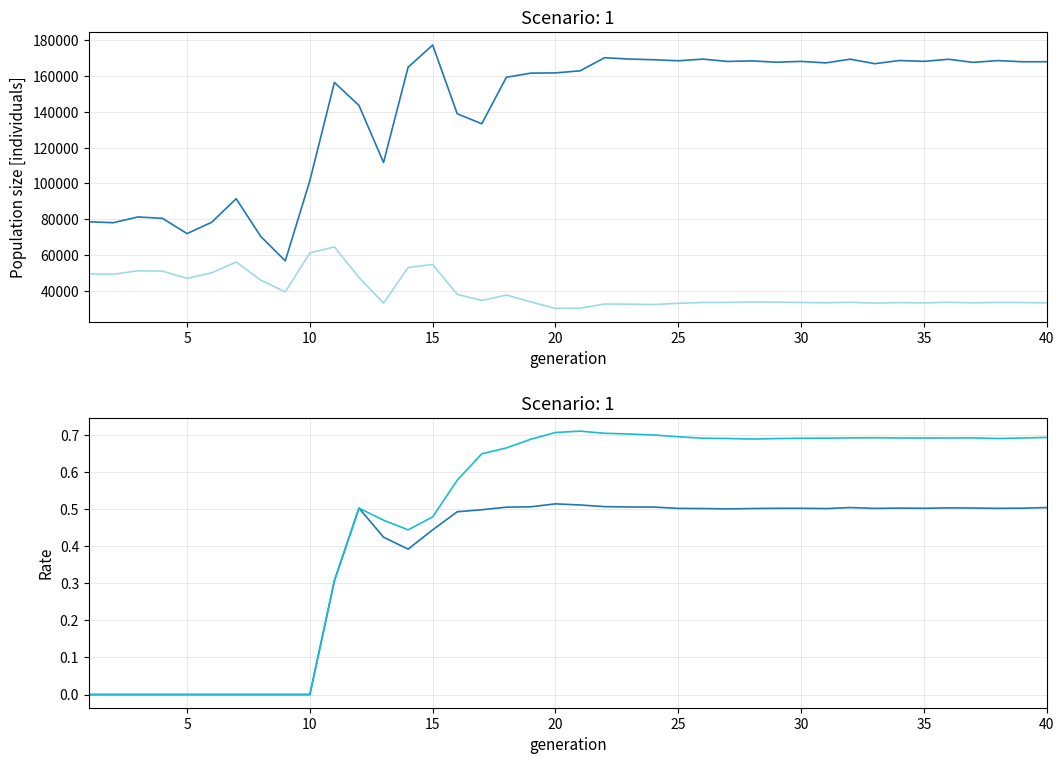

How many lines are shown in the chart?

4